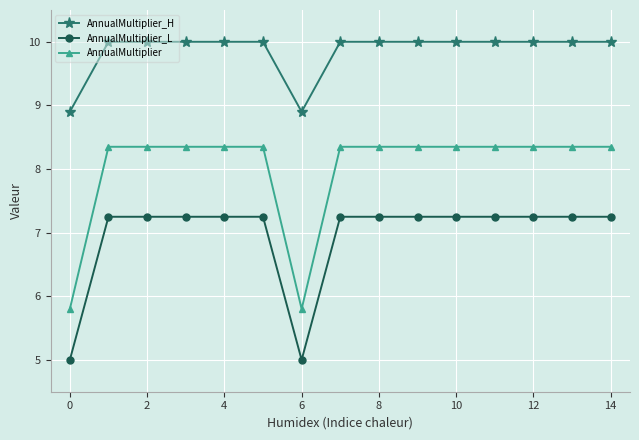

What is the difference between the second highest and second lowest values in the AnnualMultiplier_H series?

1.1